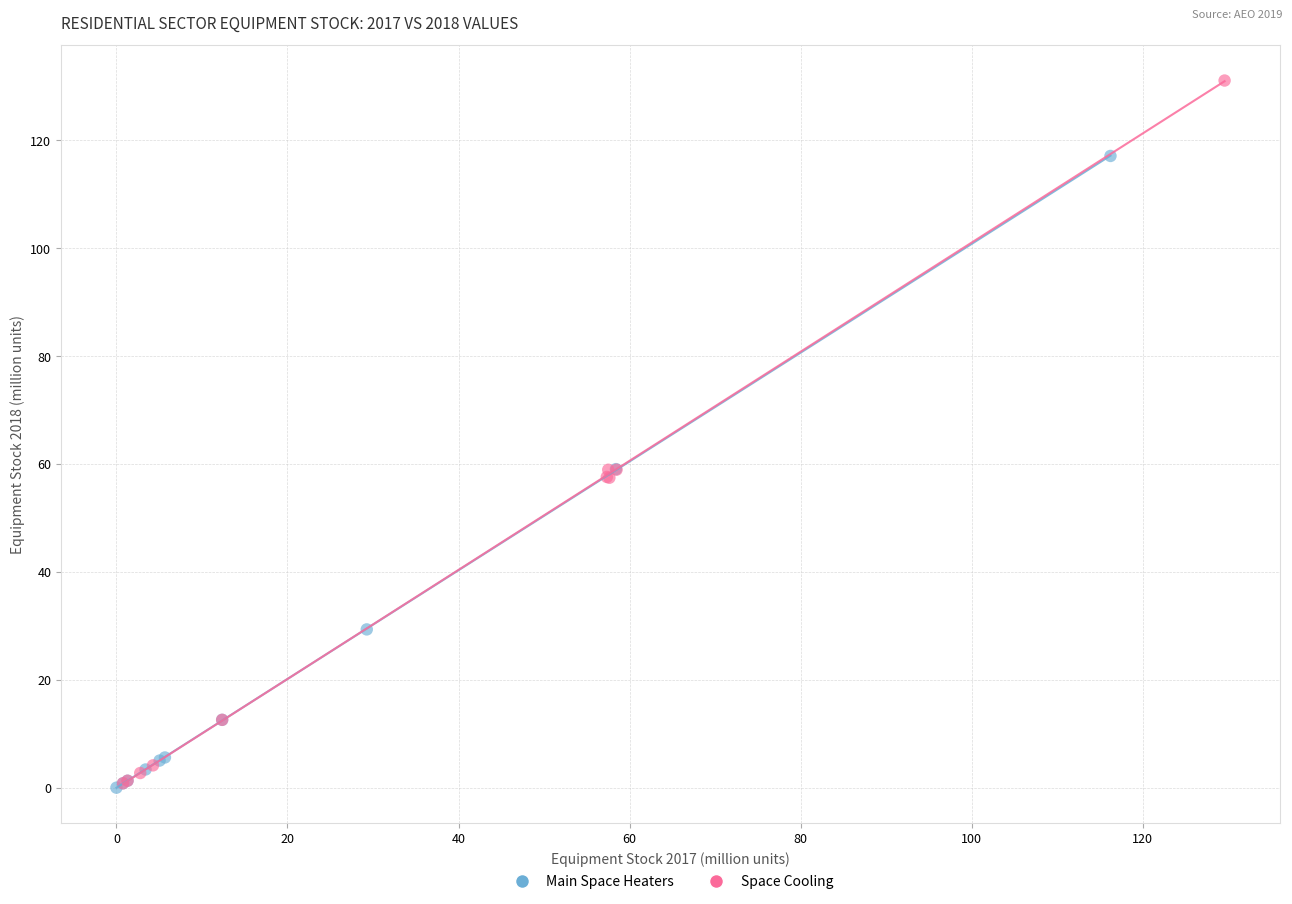

Which series has the widest spread of Y values?

Space Cooling